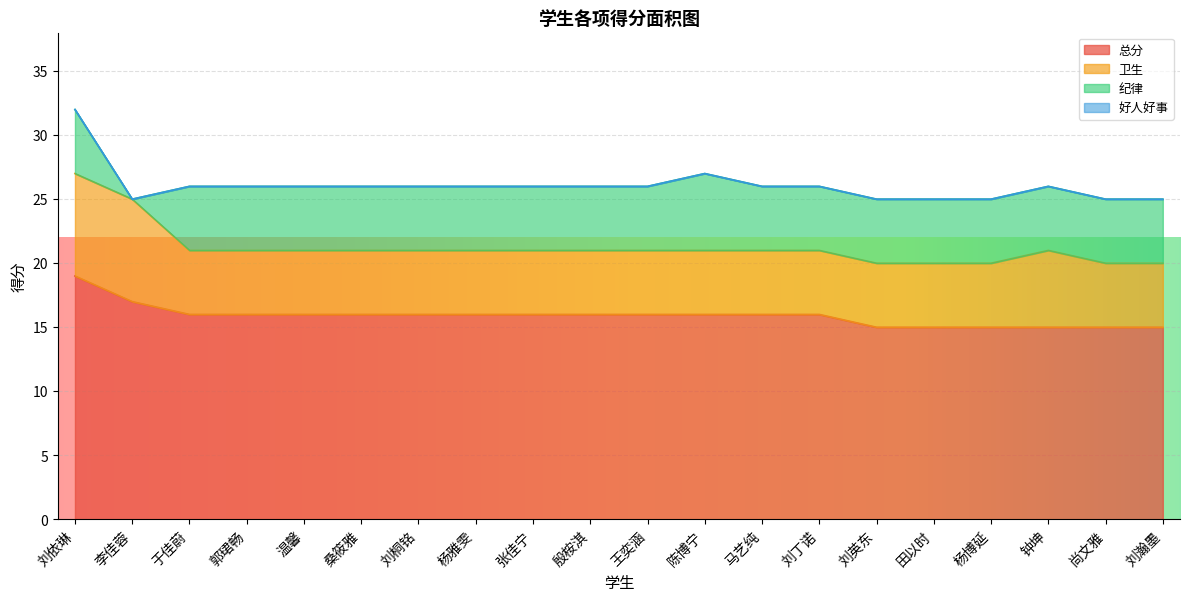

What is the average value of the 纪律 series?

5